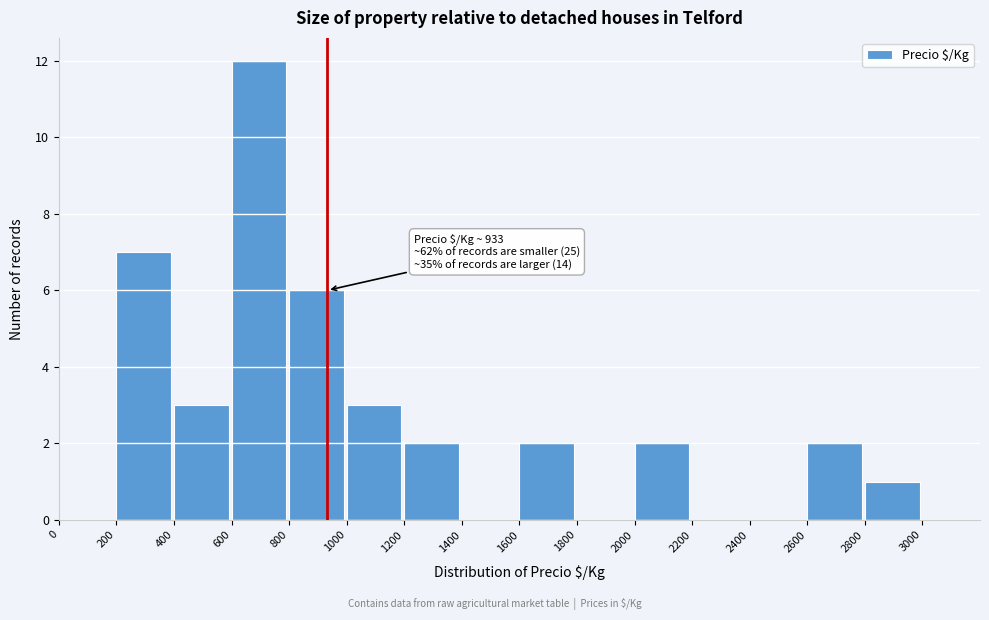

Over which range of the x-axis is the bar tallest?

600 to 800